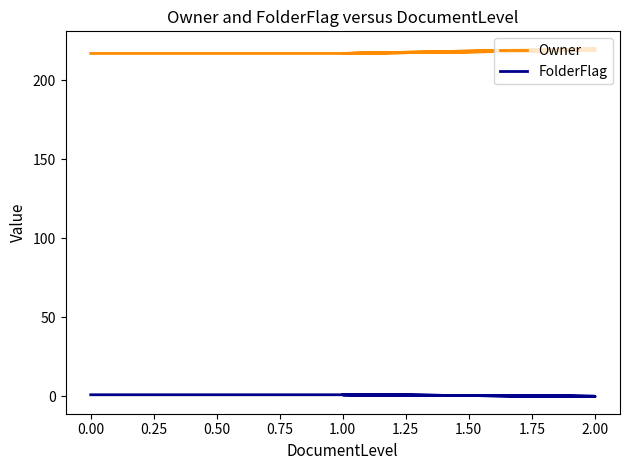

List the series in order of their peak value, highest first.

Owner, FolderFlag